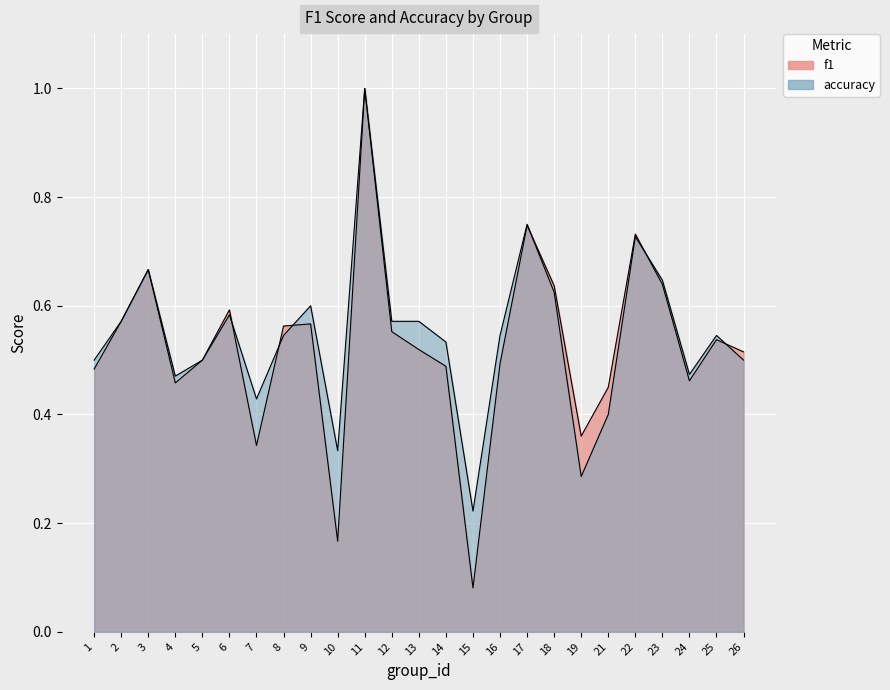

The value of accuracy at 22 is 0.7. True or false?

True